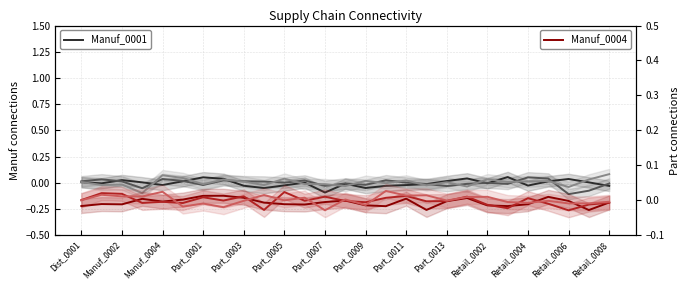

How many lines are shown in the chart?

6